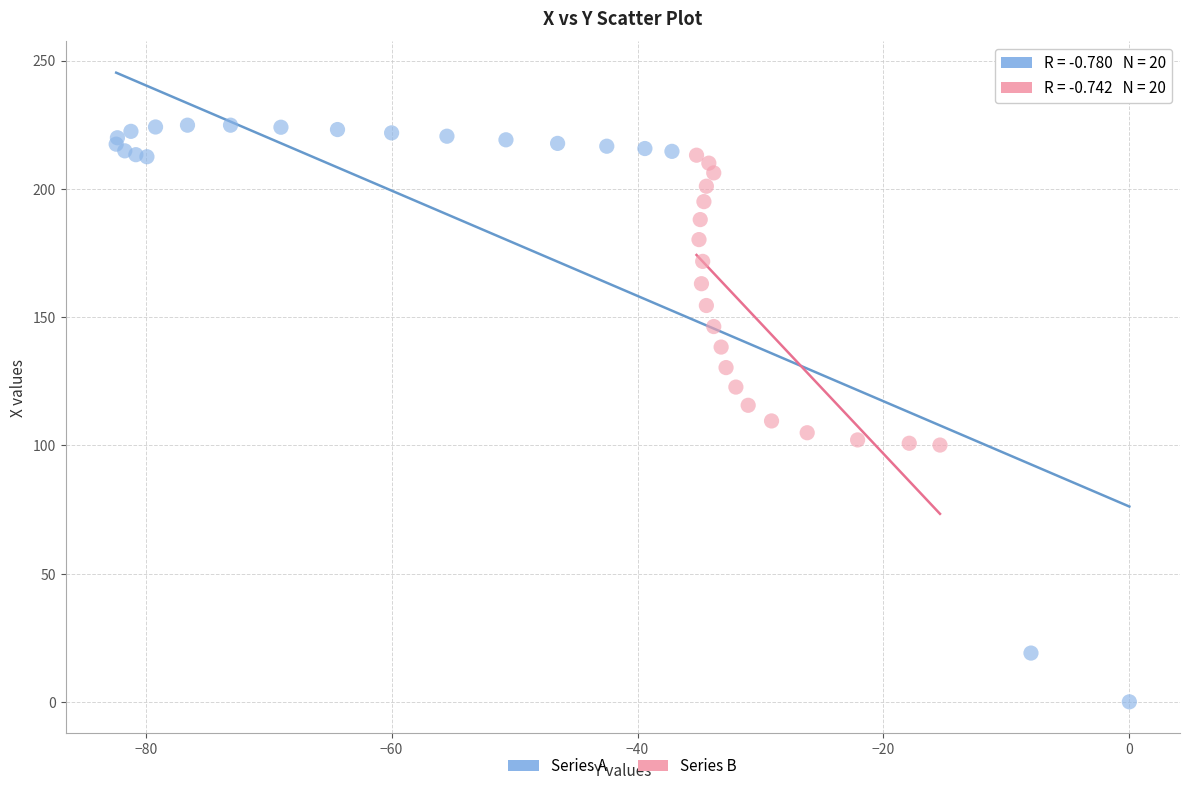

Which series reaches the maximum Y coordinate?

Series A